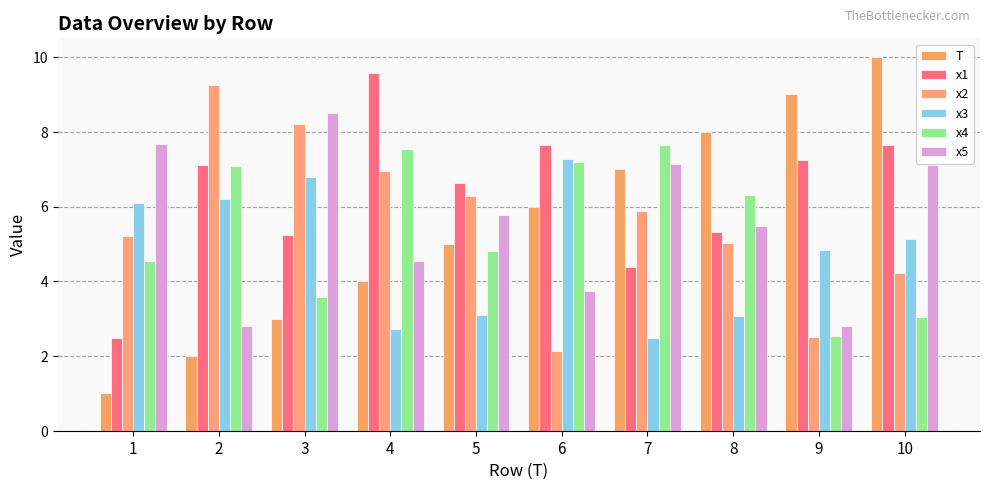

Is it true that x1 equals 1.1 at 7?

False